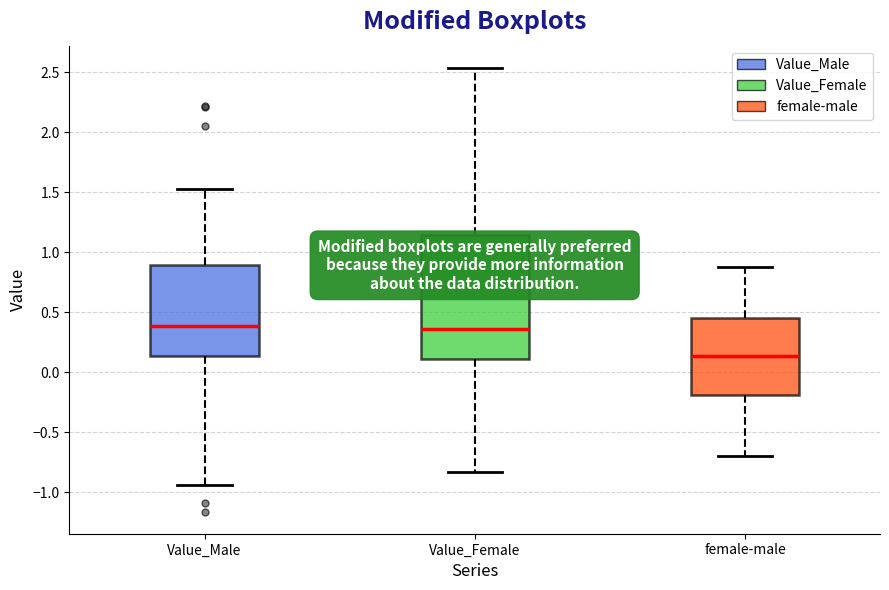

Reading left to right, read every box against the y-axis: the position of its median line, the range the box covers, and the ends of its whiskers. The values are not printed on the chart, so give them approximately, as read against the axis.

Value_Male: median 0.40, box 0.15 to 0.90, whiskers -0.95 to 1.50
Value_Female: median 0.35, box 0.10 to 1.15, whiskers -0.85 to 2.55
female-male: median 0.15, box -0.20 to 0.45, whiskers -0.70 to 0.90